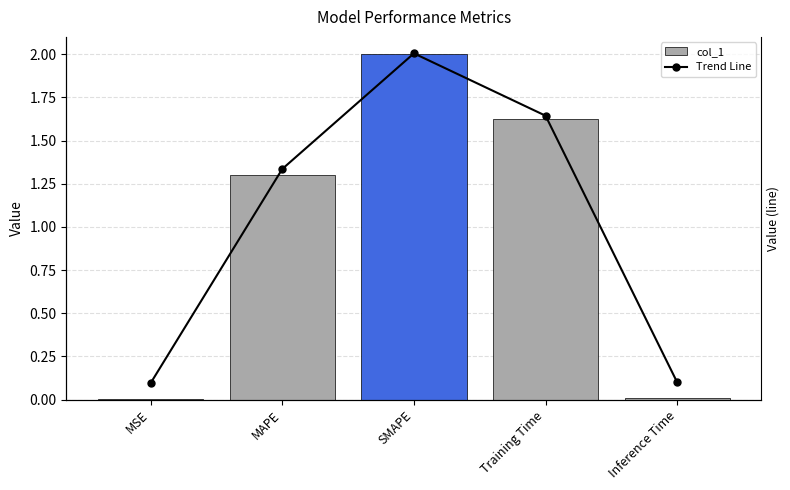

Reading left to right, extract all data points from this chart.

col_1: MSE=0.0	MAPE=1.3	SMAPE=2.0	Training Time=1.6	Inference Time=0.0
Trend Line: MSE=0.0	MAPE=1.3	SMAPE=2.0	Training Time=1.6	Inference Time=0.0